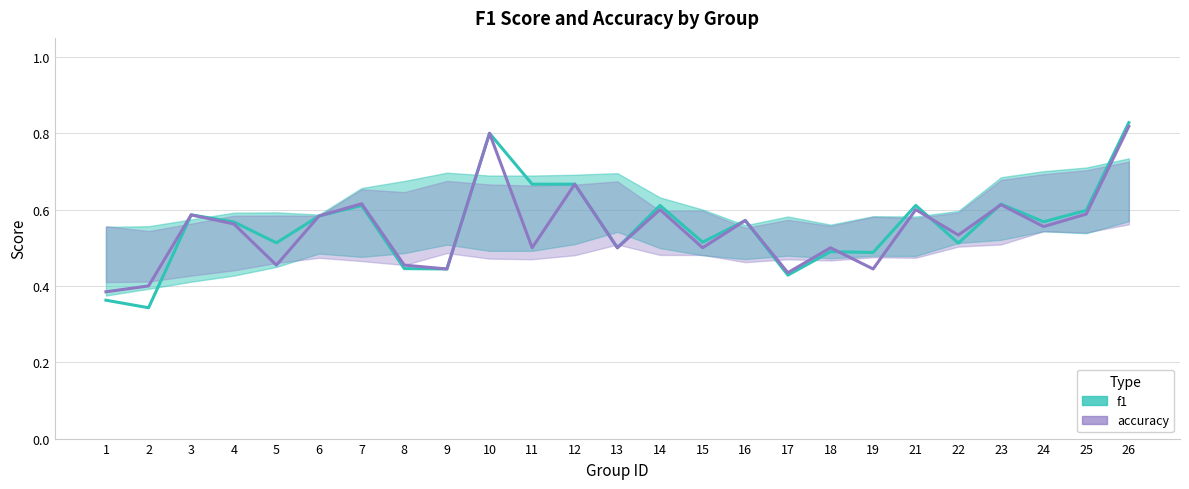

What is the maximum value shown in the chart?

0.8